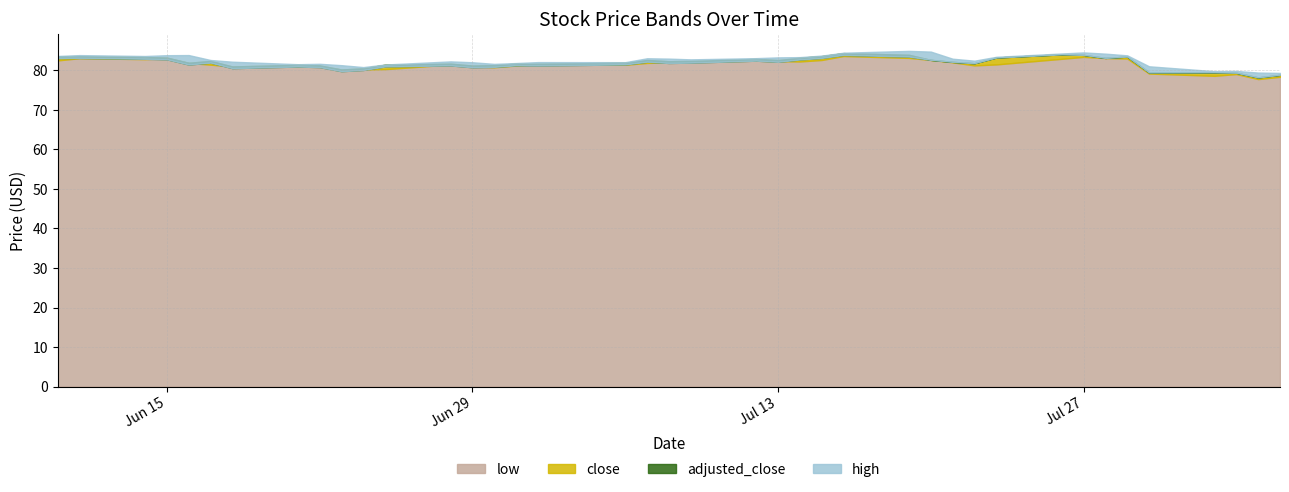

At which label does adjusted_close reach its peak?

2021-07-26